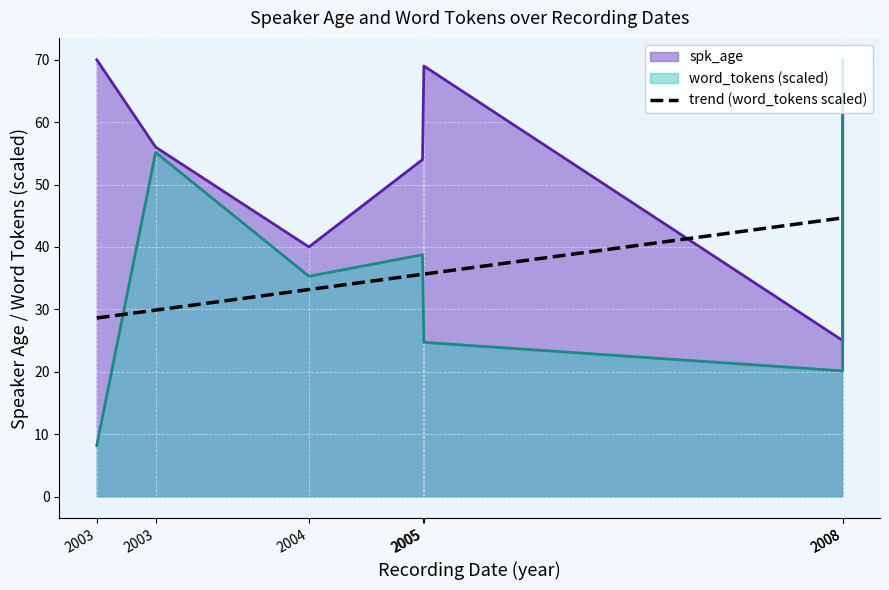

Where is the data nearest to the value 36?

2005